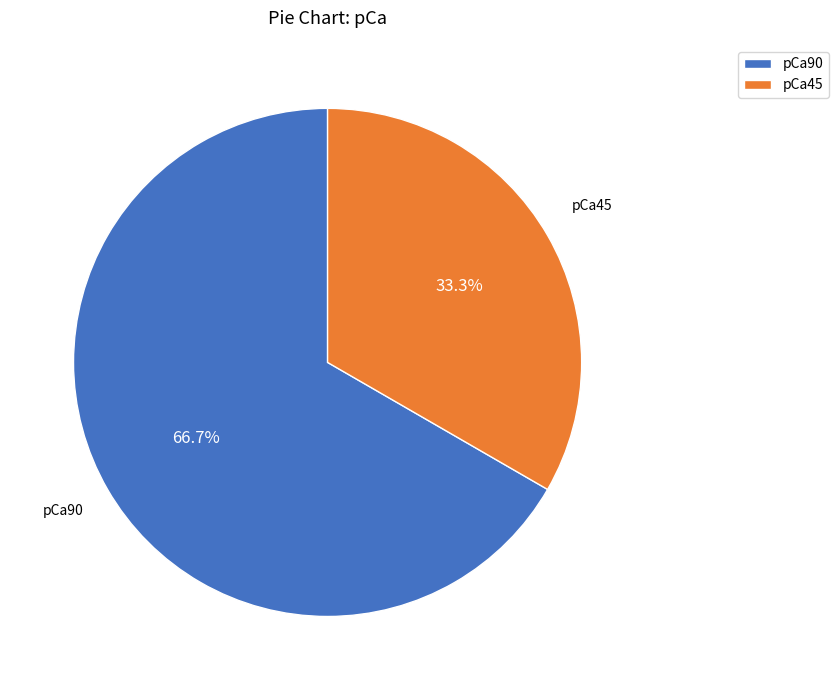

To the nearest percent, what is the difference between the largest and smallest slice percentages?

33%